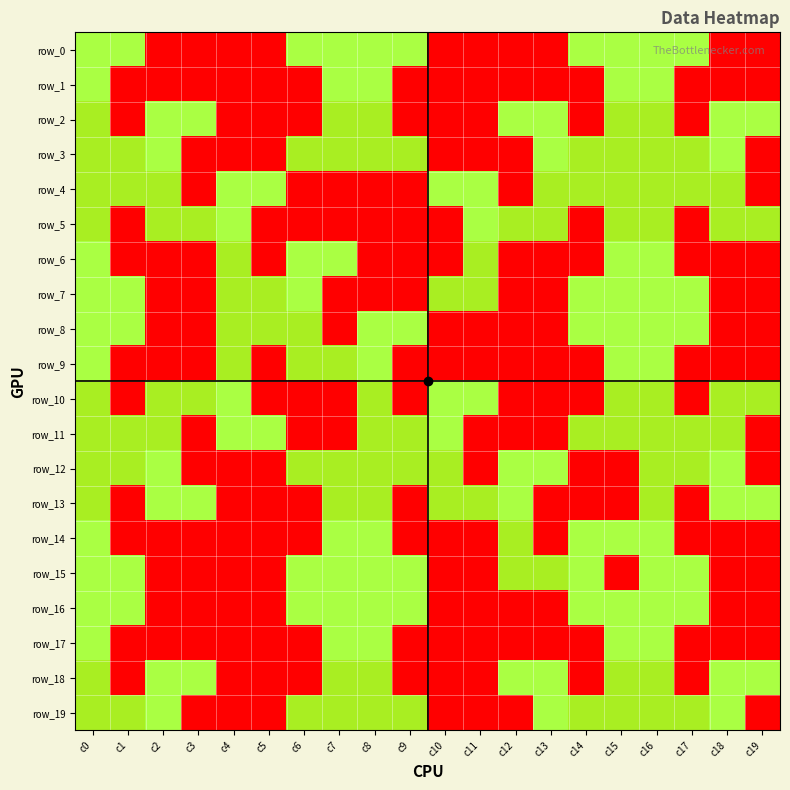

Which series has the largest range (max minus min)?

row_1